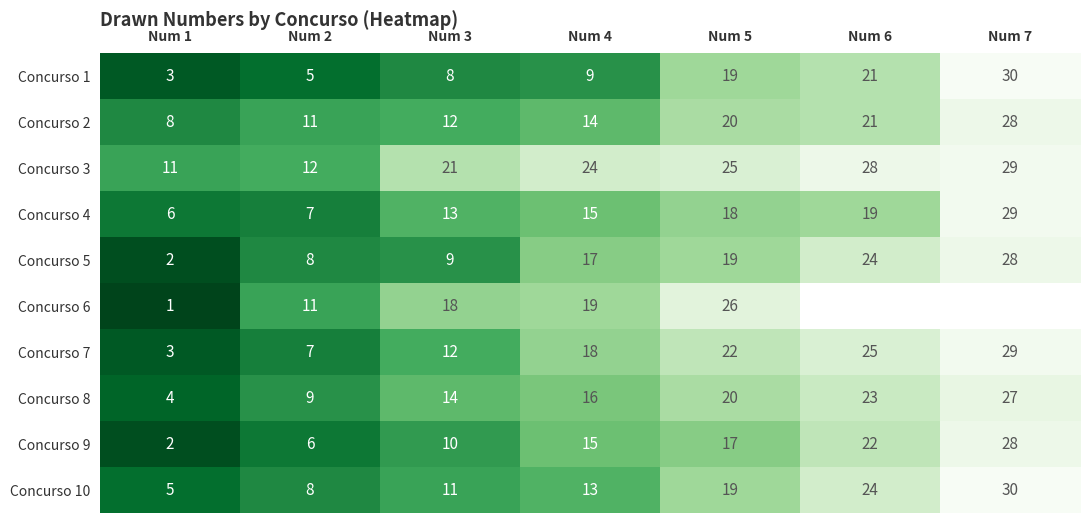

Rank the categories by Concurso 7 value from highest to lowest.

Num 7, Num 6, Num 5, Num 4, Num 3, Num 2, Num 1